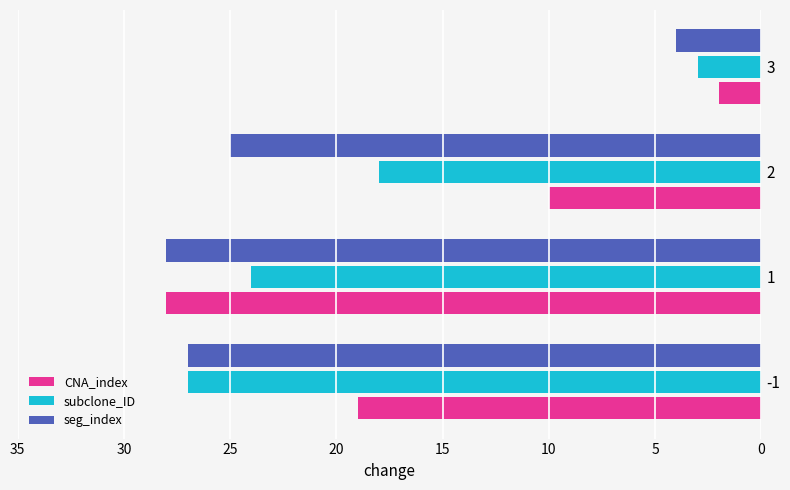

What is the sum of all subclone_ID values?

72